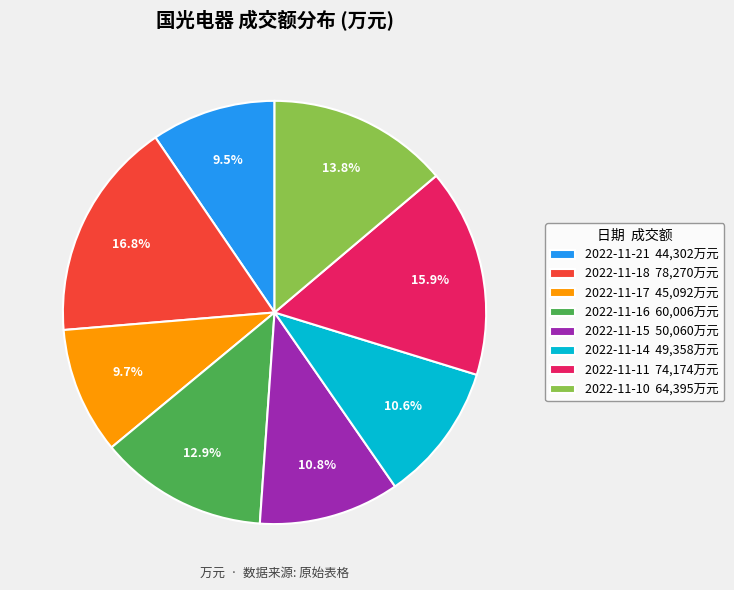

What percentage do 2022-11-16 and 2022-11-17 together represent?

22.6%